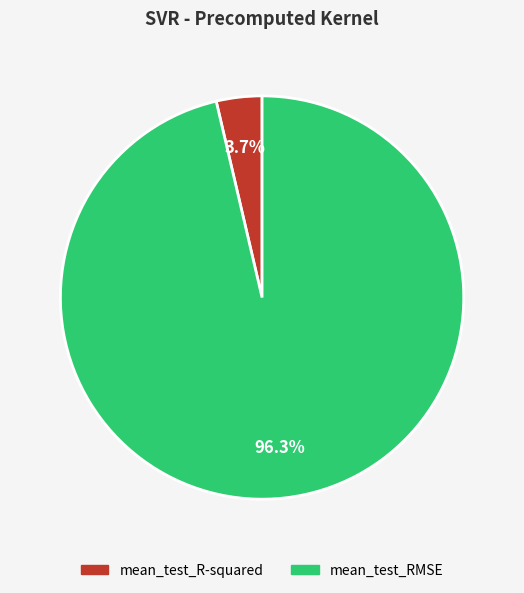

To the nearest percent, what is the difference between the mean_test_R-squared and mean_test_RMSE slice percentages?

93%